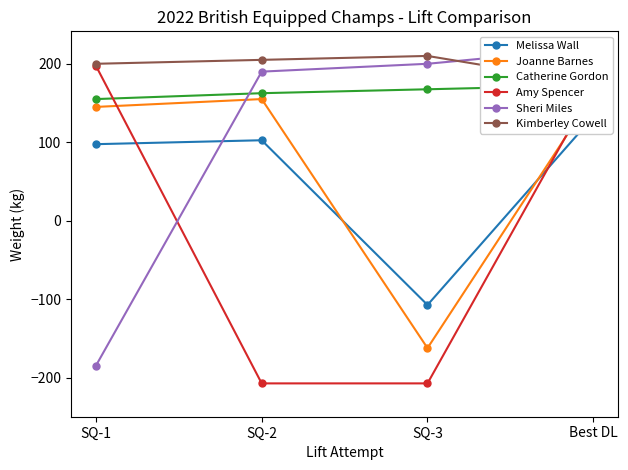

What is the difference between the Catherine Gordon values at SQ-1 and SQ-2?

7.5